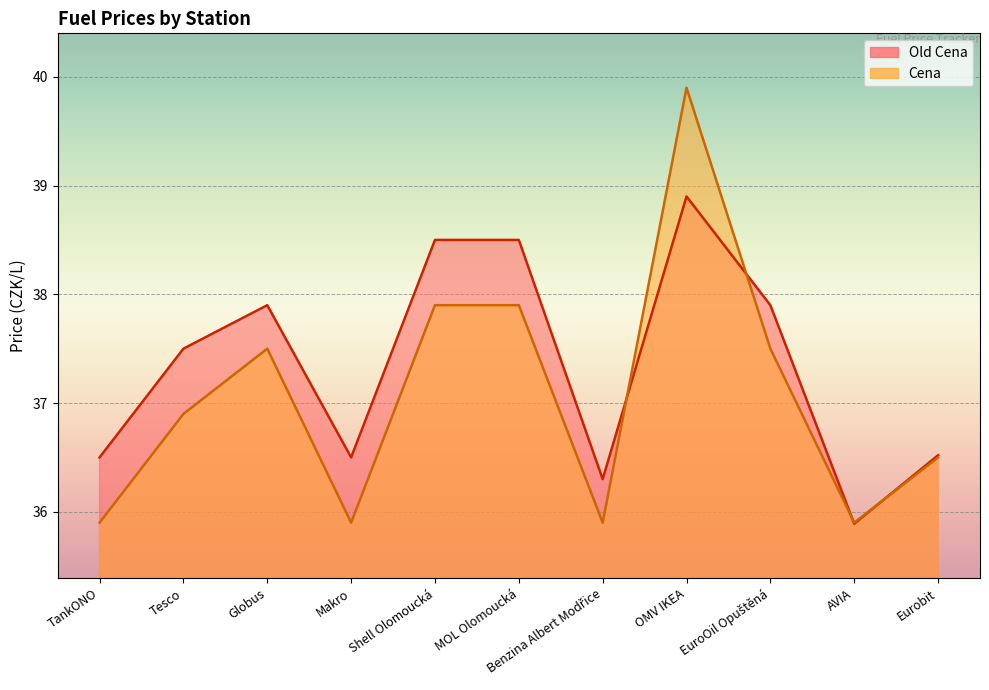

Where is Cena nearest to the value 37?

Tesco